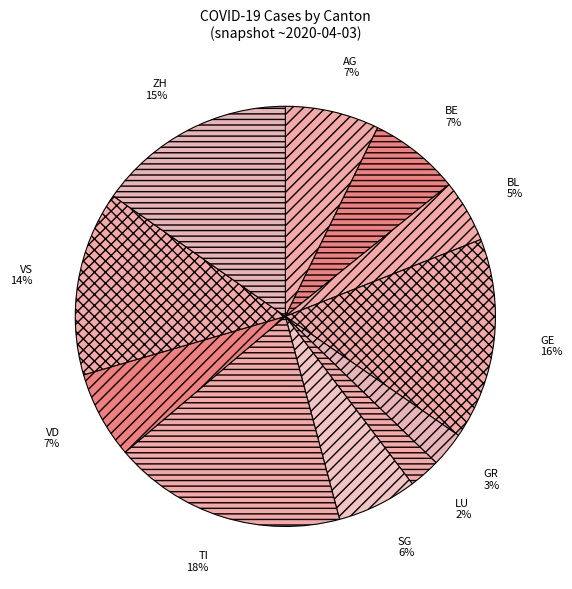

Between AG and VS, which is larger?

VS